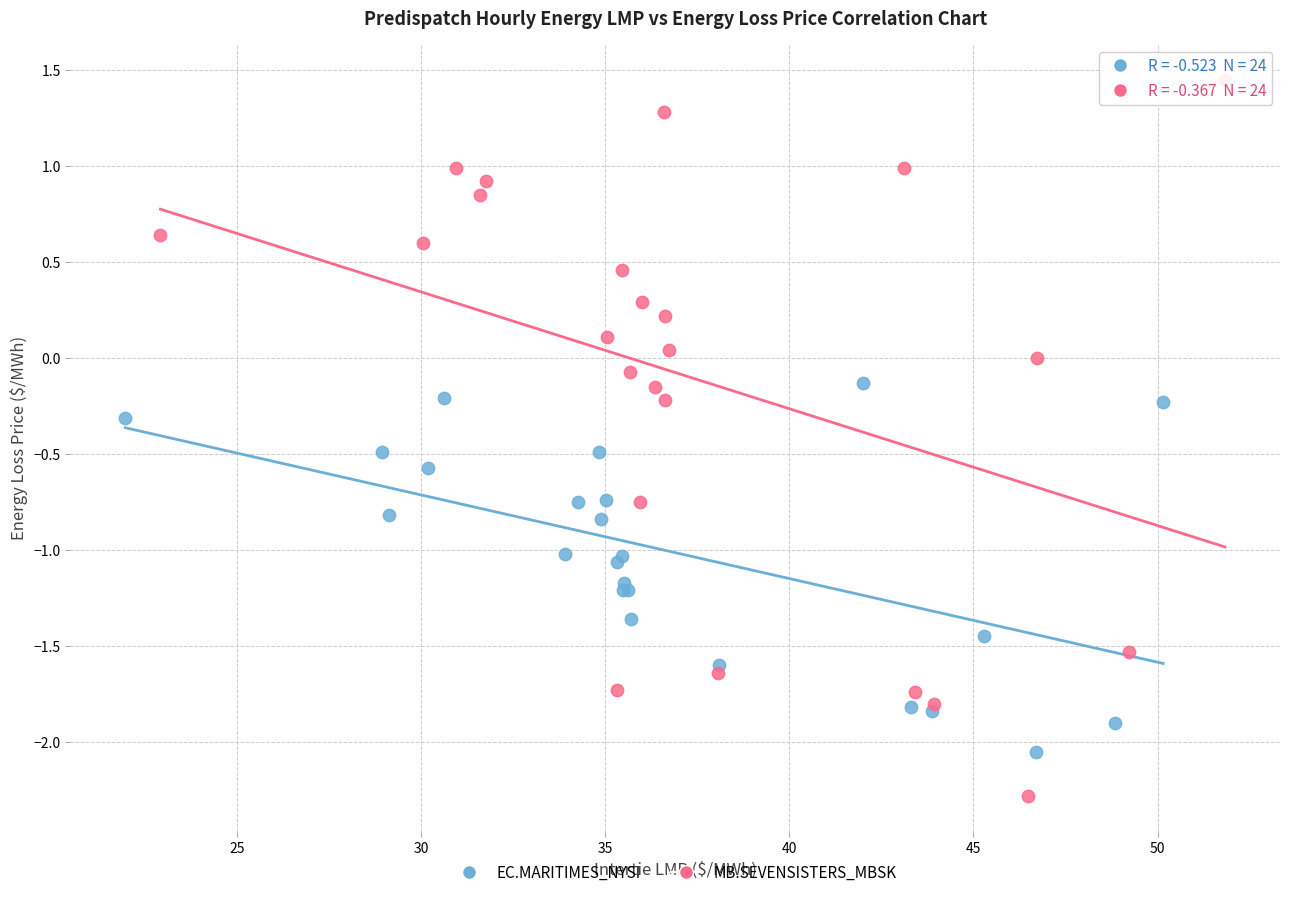

Which series contains the lowest Y value?

MB.SEVENSISTERS_MBSK